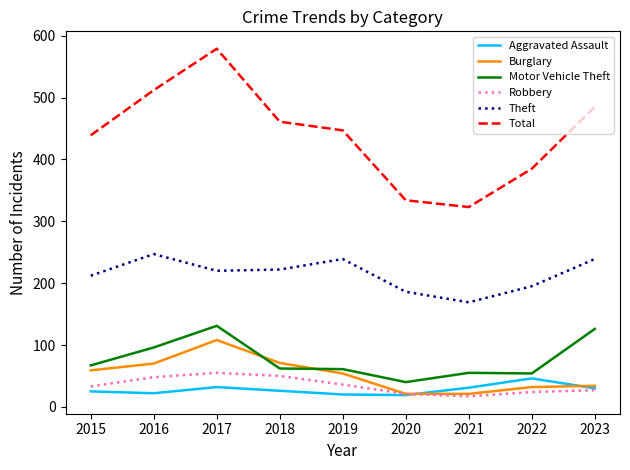

What is the total value across all series at 2021?

616